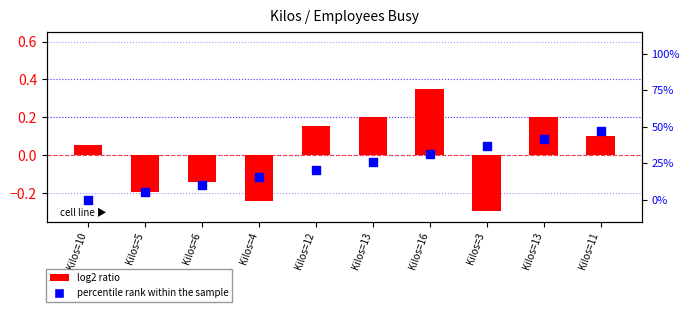

At which category is the sum across all series the highest?

Kilos=11